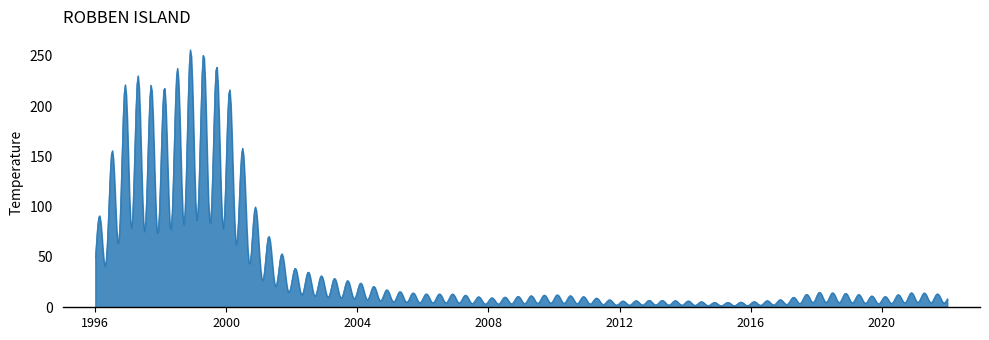

What is the difference between the maximum and minimum values?

254.4